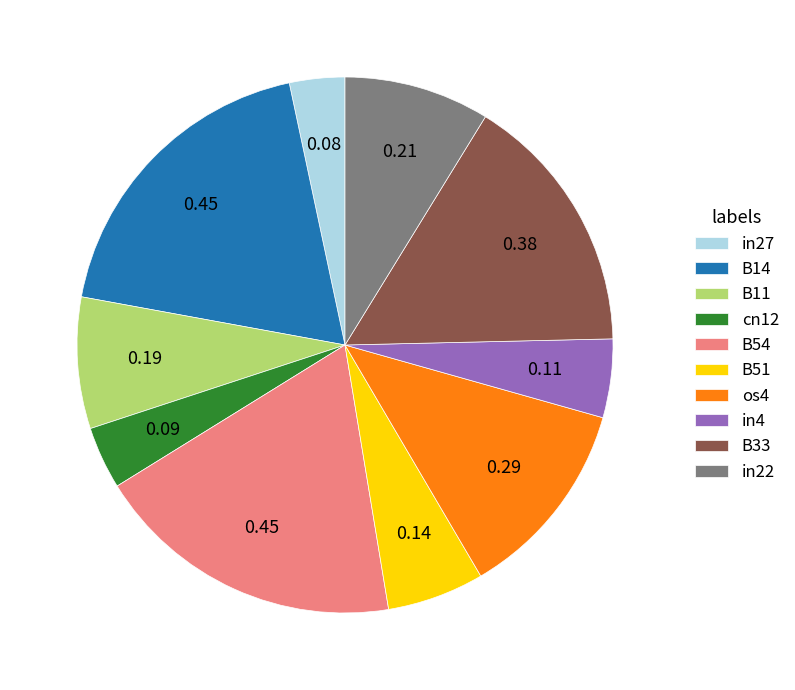

Does B51 account for over 50% of the chart?

No